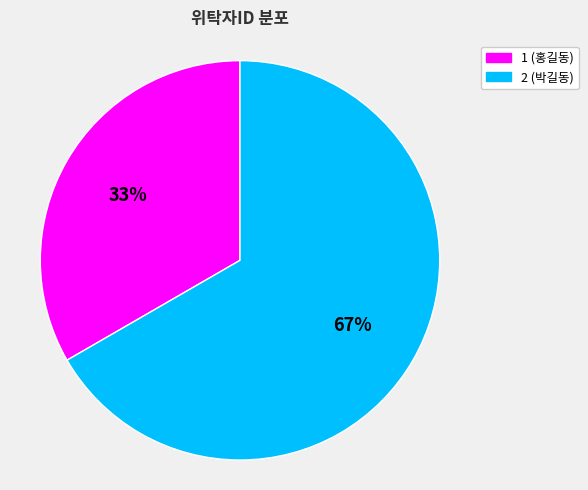

What is the majority slice?

2